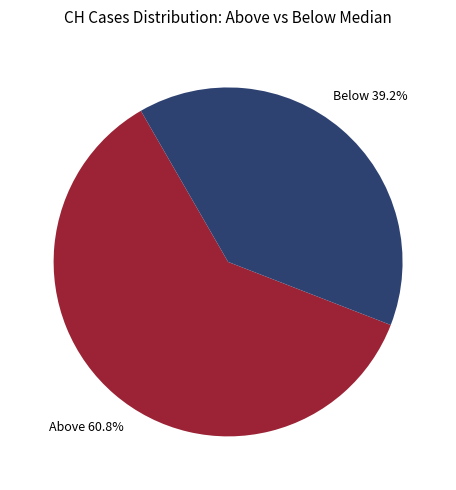

Is there a majority slice in this chart?

Yes